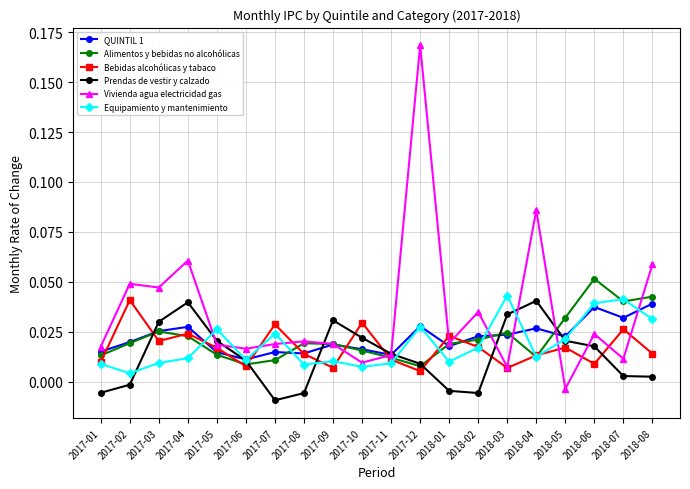

What is the label of the 1st point from the left?

2017-01